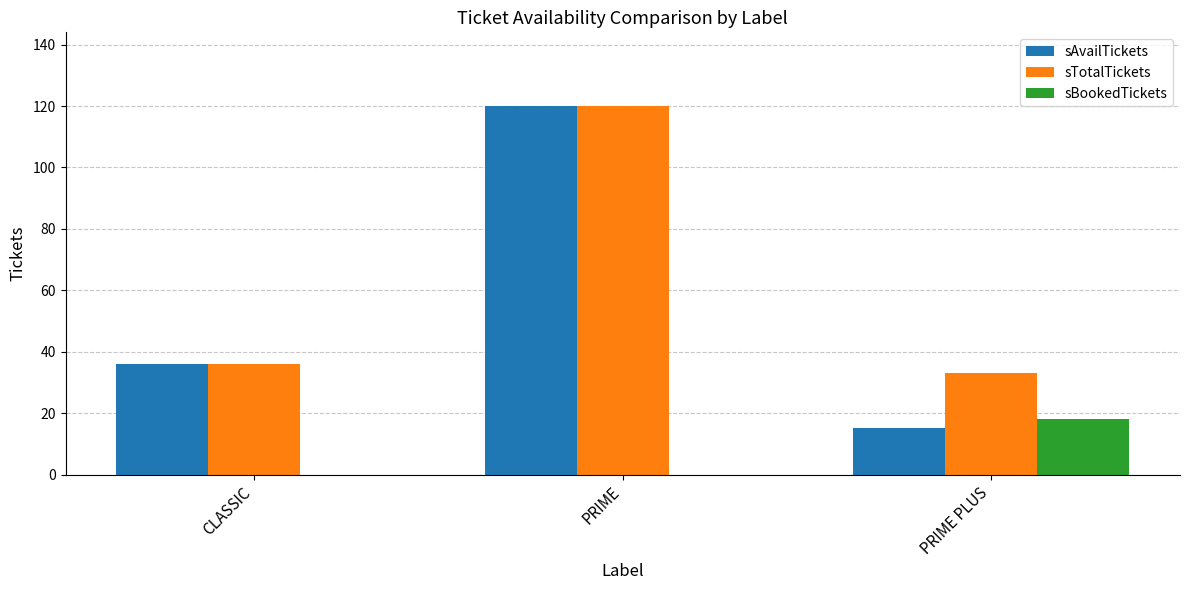

What is the sum of all sTotalTickets values?

189